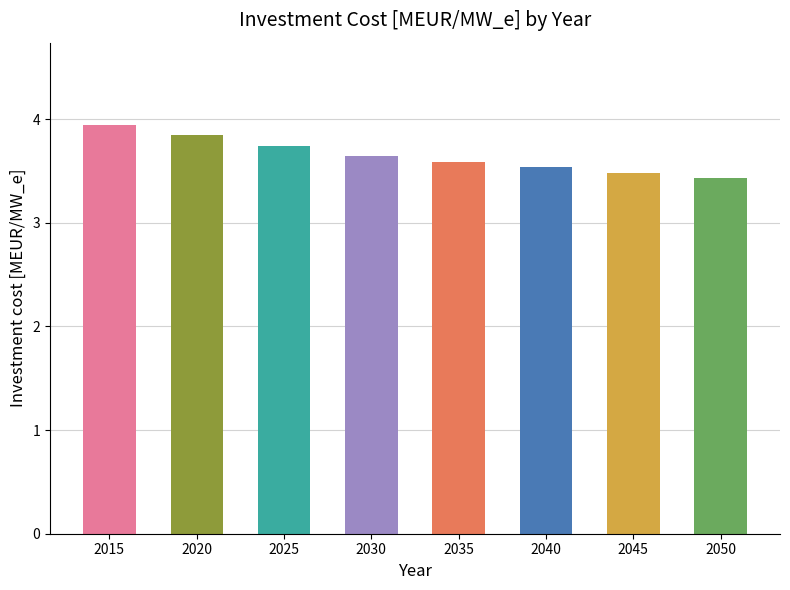

What is the approximate value at 2020?

3.8